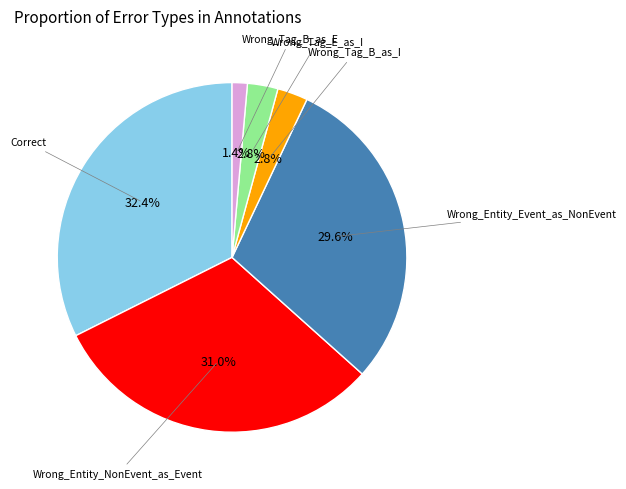

Does any single category account for the majority?

No